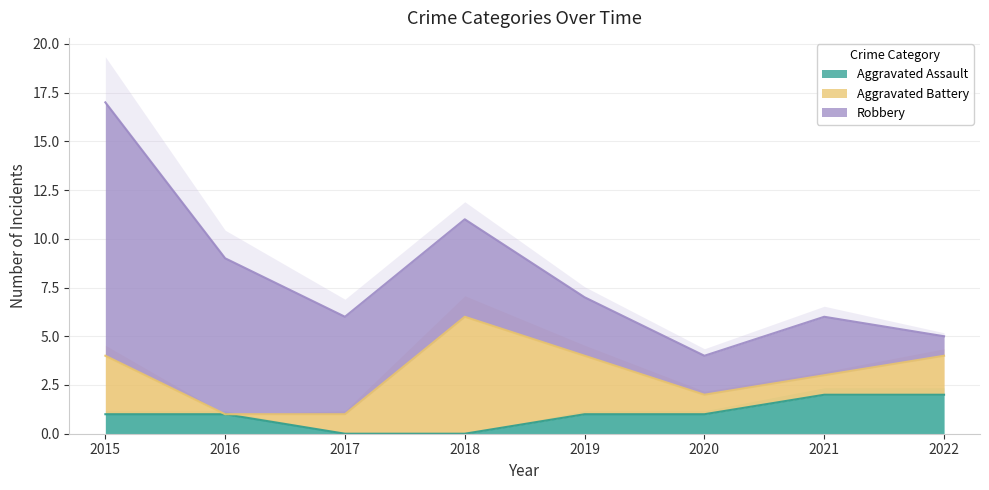

Is the value of Robbery at 2019 greater than the value of Aggravated Assault at 2015?

Yes